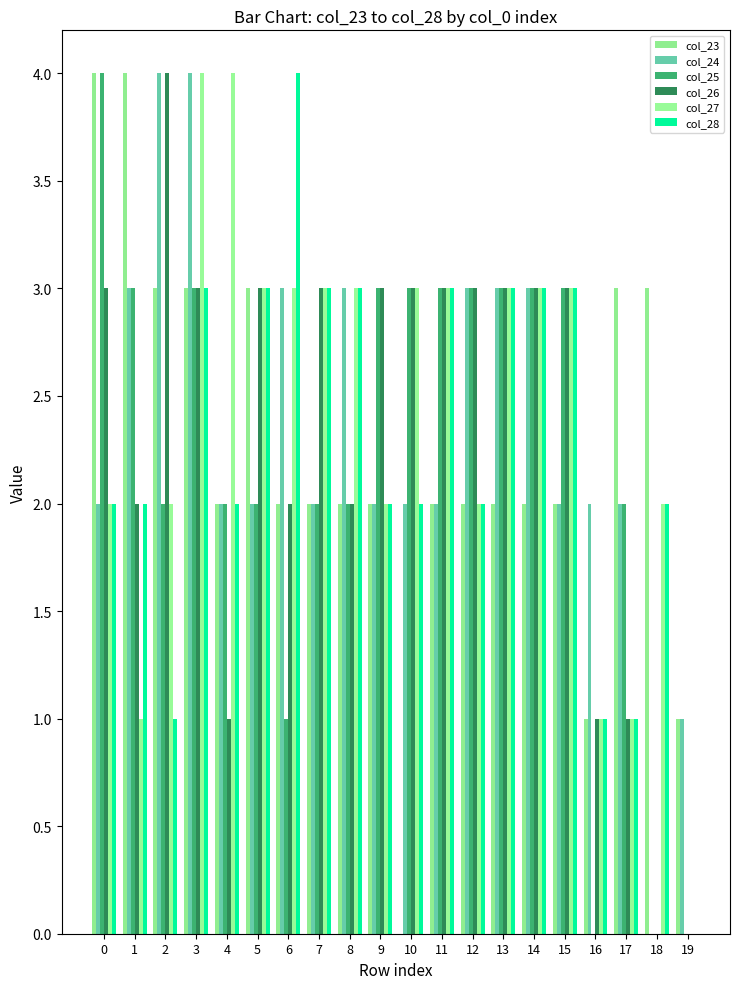

Rank the series by their maximum value, from highest to lowest.

col_23, col_24, col_25, col_26, col_27, col_28